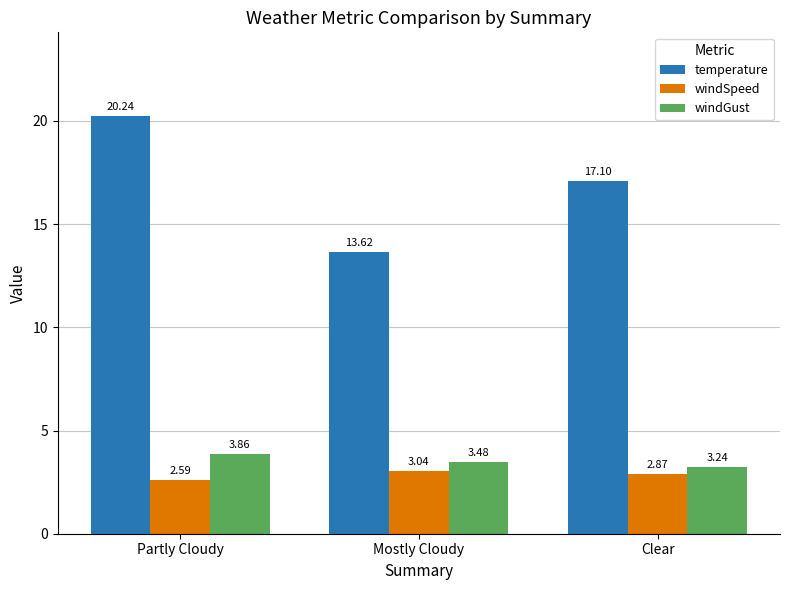

Between Mostly Cloudy and Clear, which series saw the biggest shift?

temperature